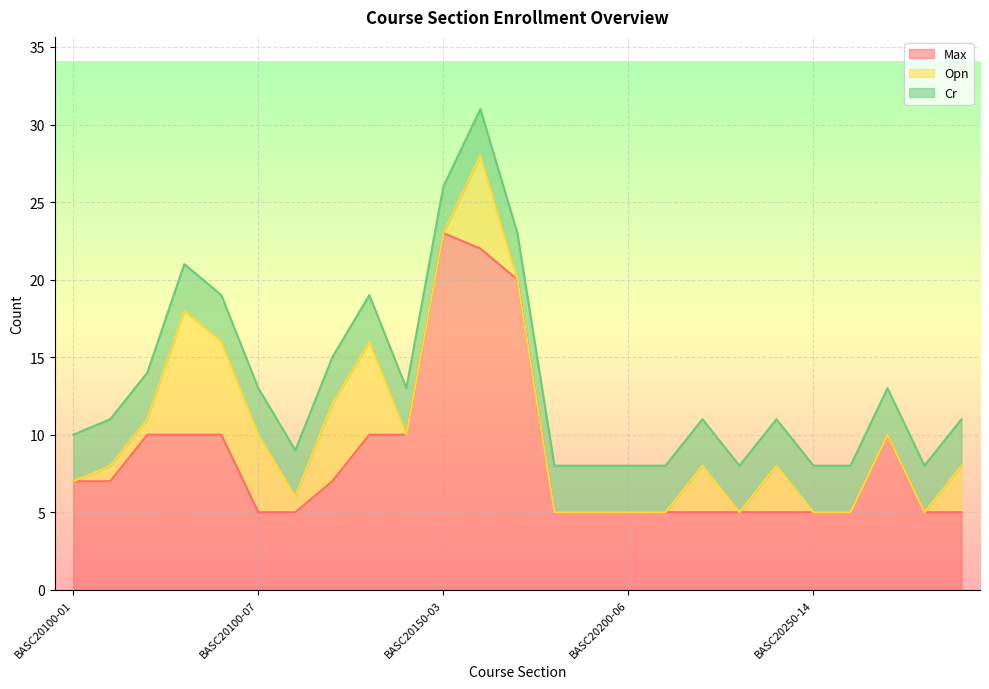

How many lines are shown in the chart?

3